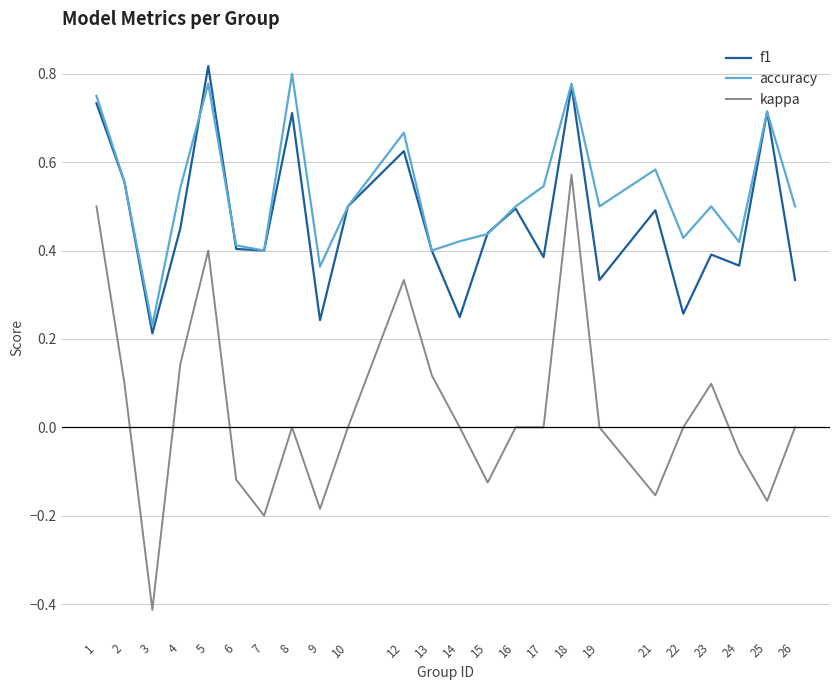

At which category does kappa reach its first local peak?

5